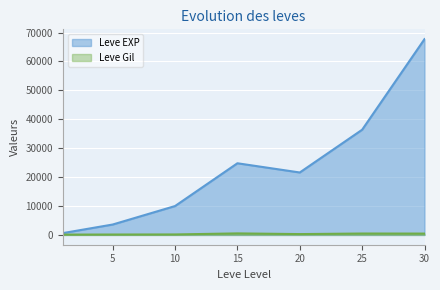

How many lines are shown in the chart?

2